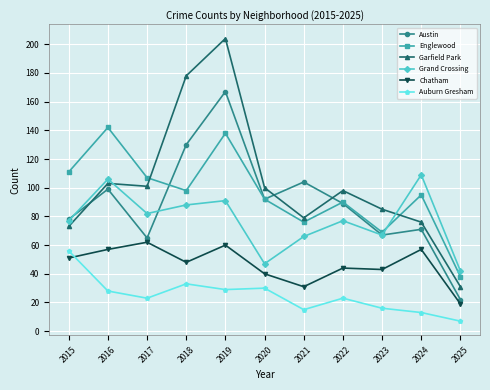

What is the sum of all Garfield Park values?

1128